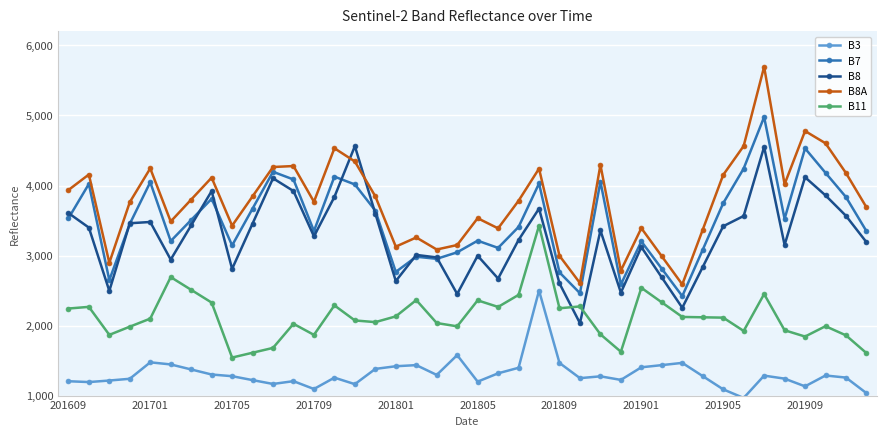

Which series has the largest total across all categories?

B8A